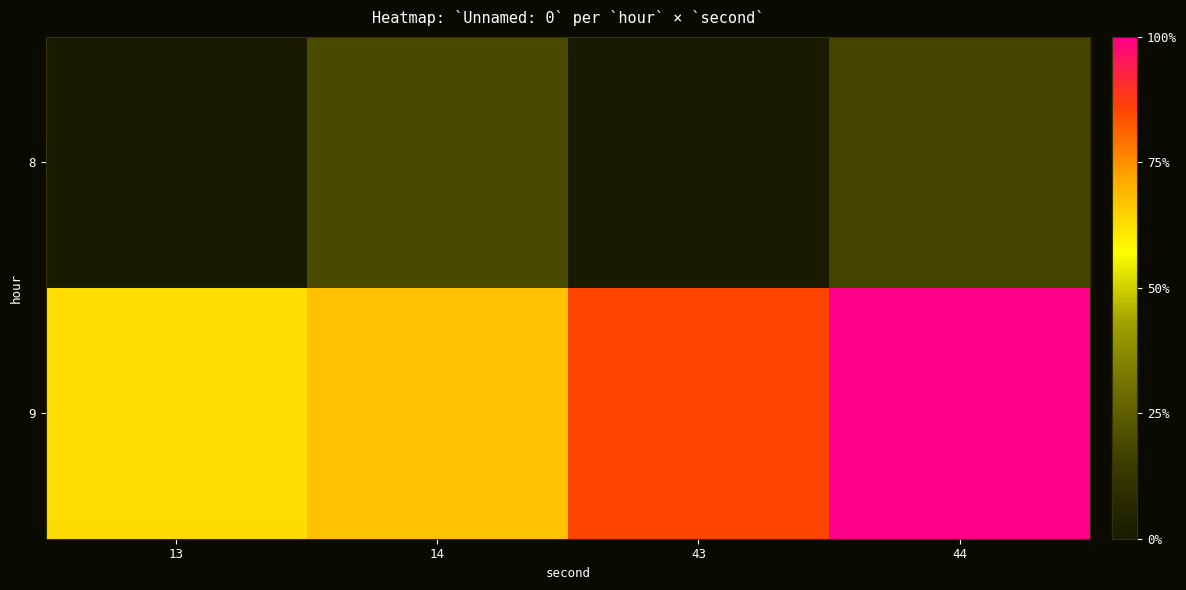

At how many categories does at least one series exceed 901?

4